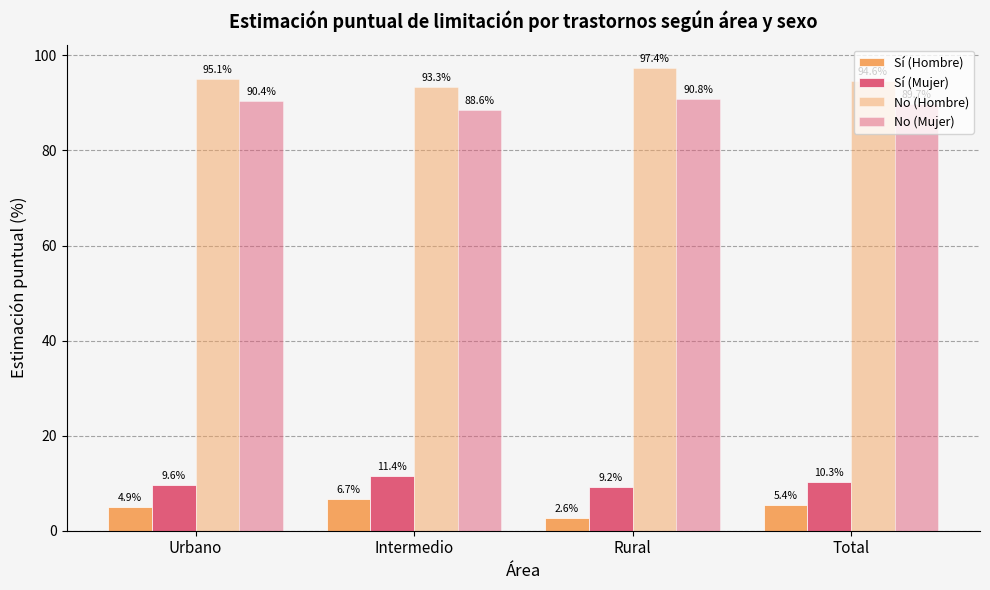

Which series has the largest total across all categories?

No (Hombre)